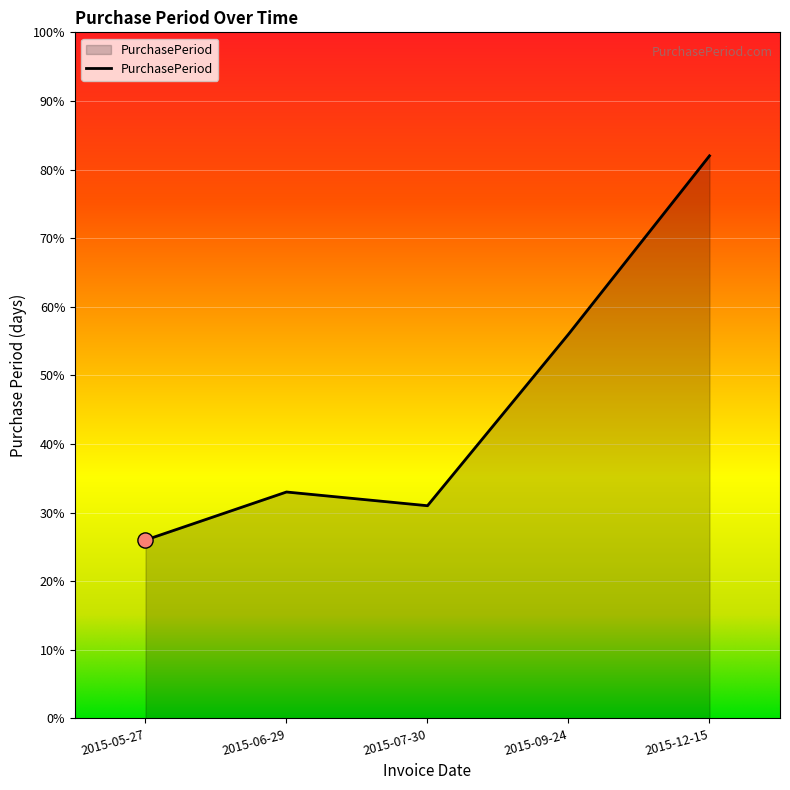

What is the change in value from 2015-05-27 to 2015-12-15?

+56